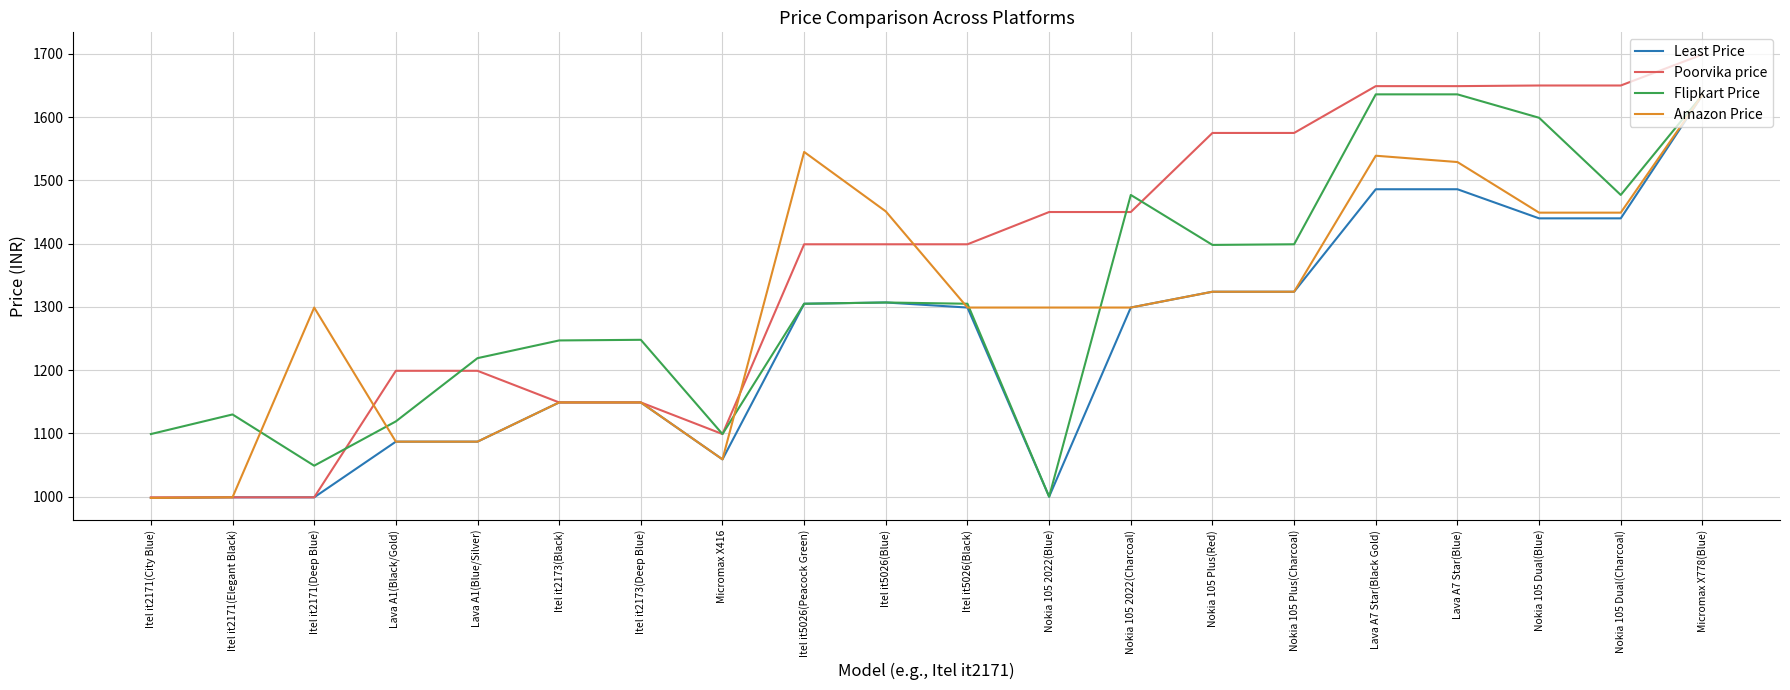

Is the value of Flipkart Price at Nokia 105 Plus(Charcoal) greater than the value of Least Price at Lava A1(Blue/Silver)?

Yes